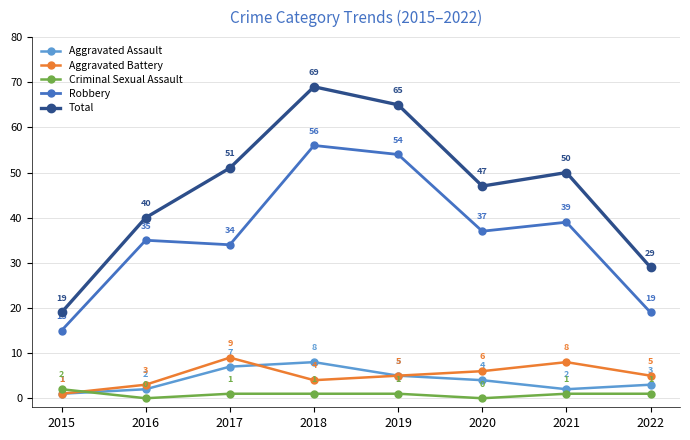

Where does the Criminal Sexual Assault series first go above 1?

2015